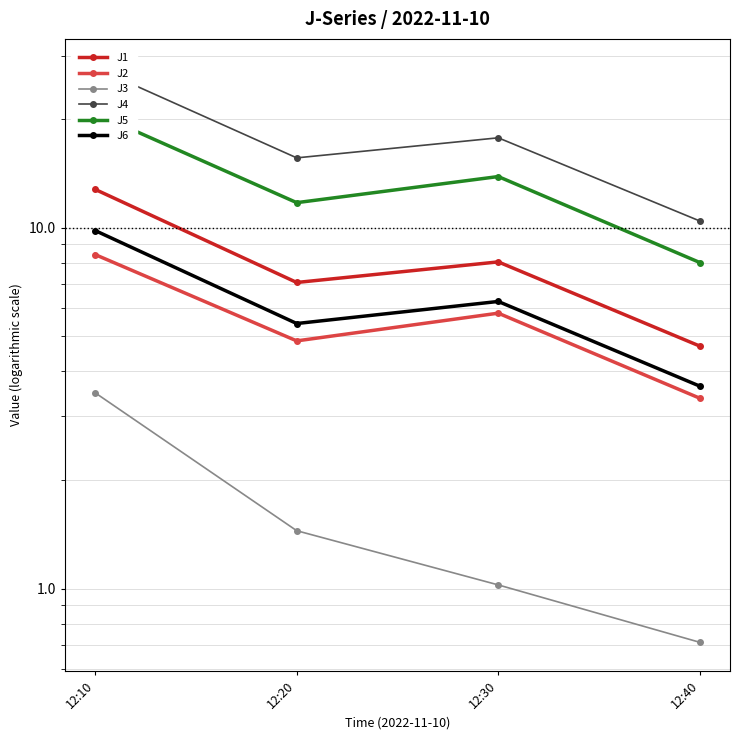

Is the value of J1 at 12:10 greater than the value of J5 at 12:20?

Yes